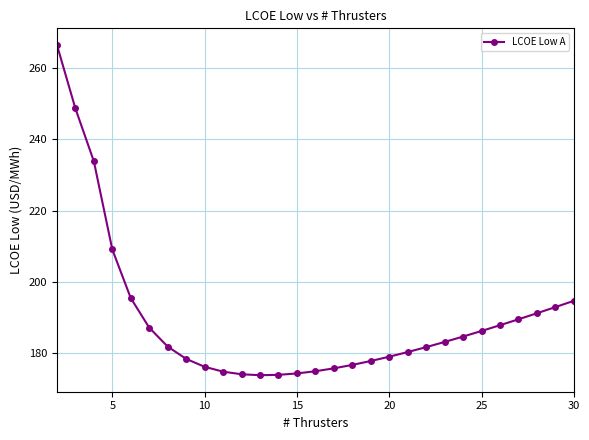

What is the maximum value shown in the chart?

266.5